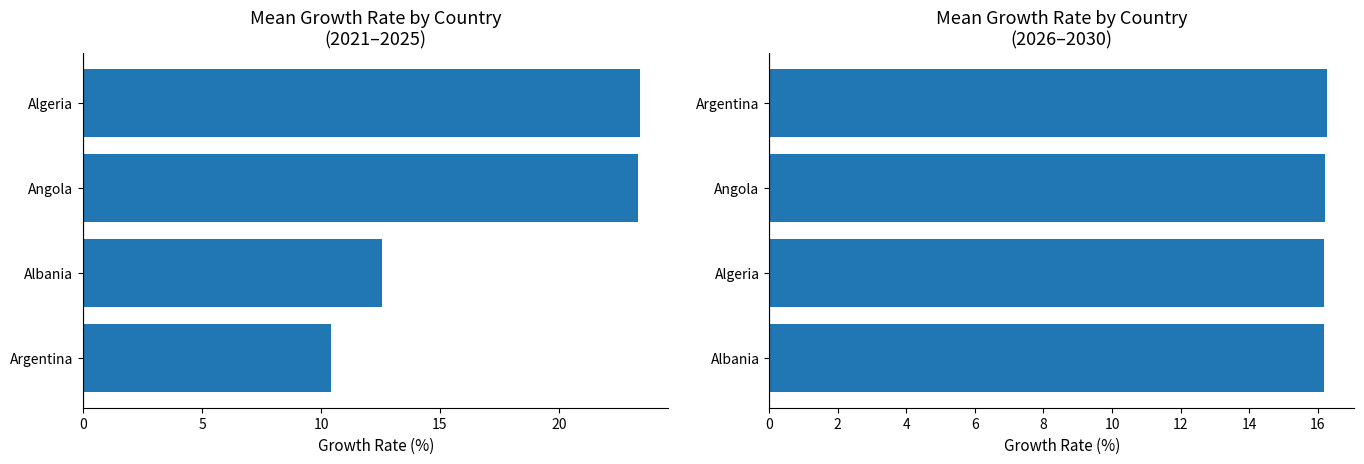

Which series has the largest total across all categories?

Period 2021-2025